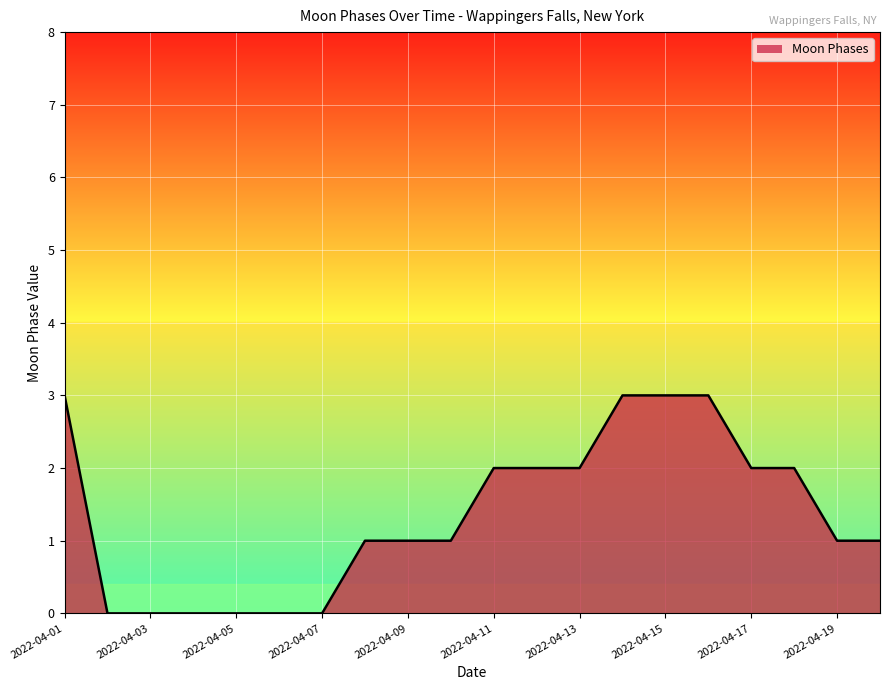

What is the maximum value shown in the chart?

3